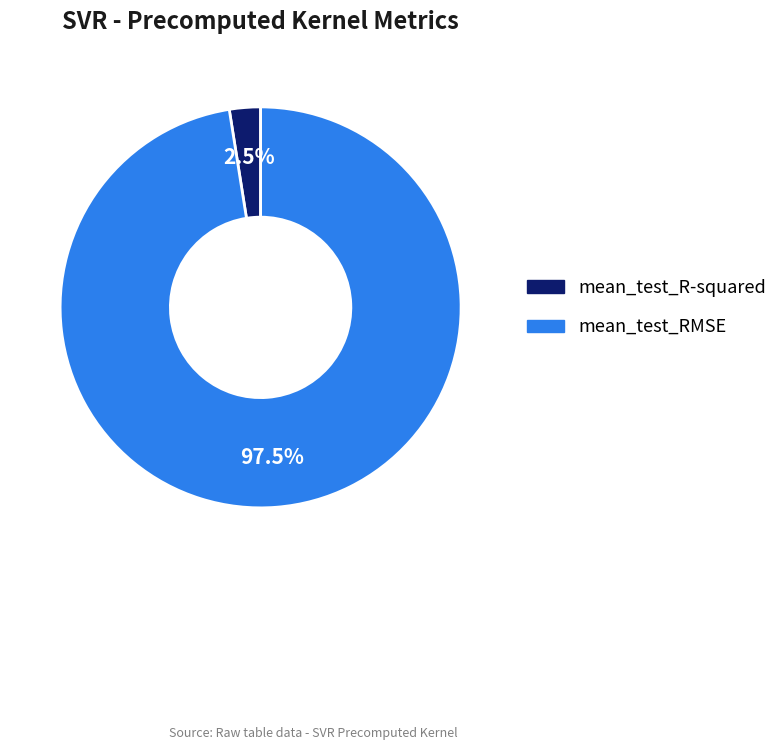

Is mean_test_RMSE the majority of the pie?

Yes